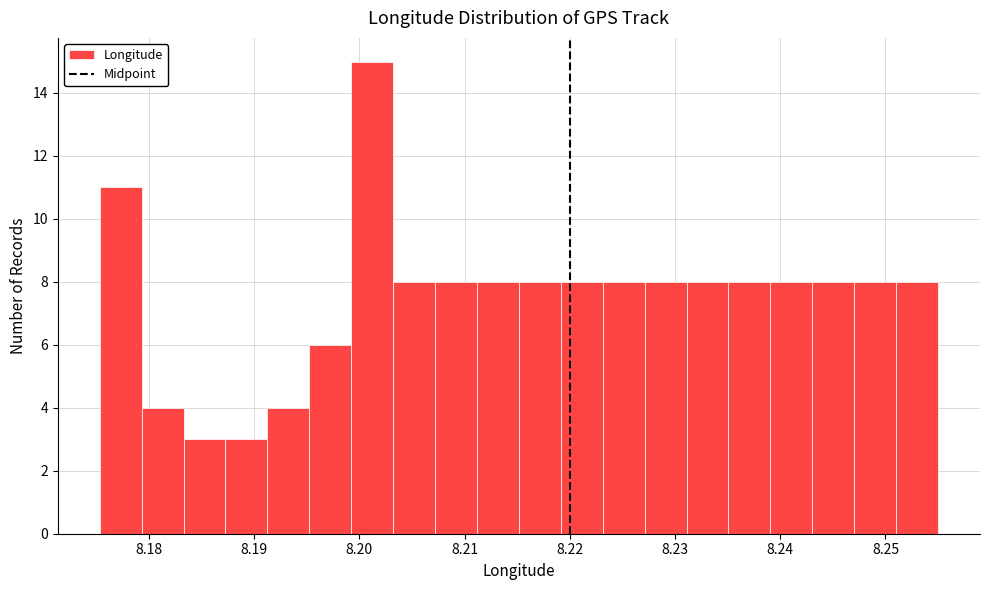

Around what value on the x-axis is the tallest bar? Give the approximate position of its centre, as read against the axis.

8.201